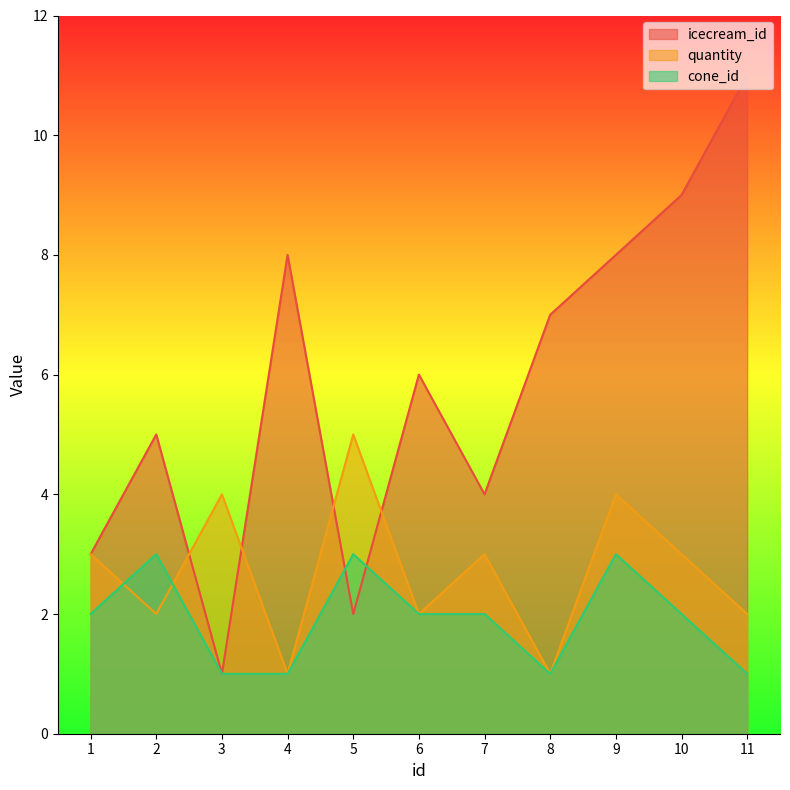

The value of quantity at 9 is 4. True or false?

True